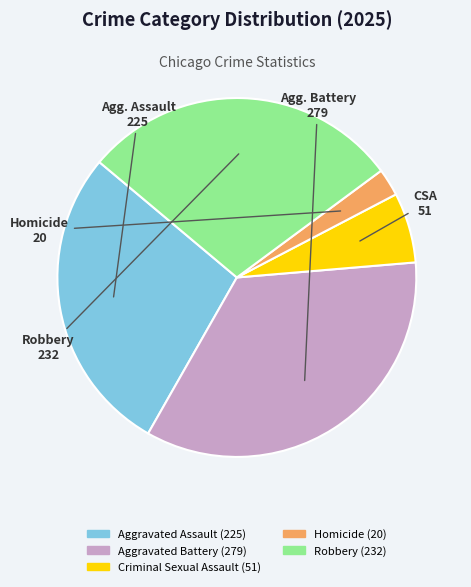

Do Robbery and Homicide together represent more than half of the pie?

No